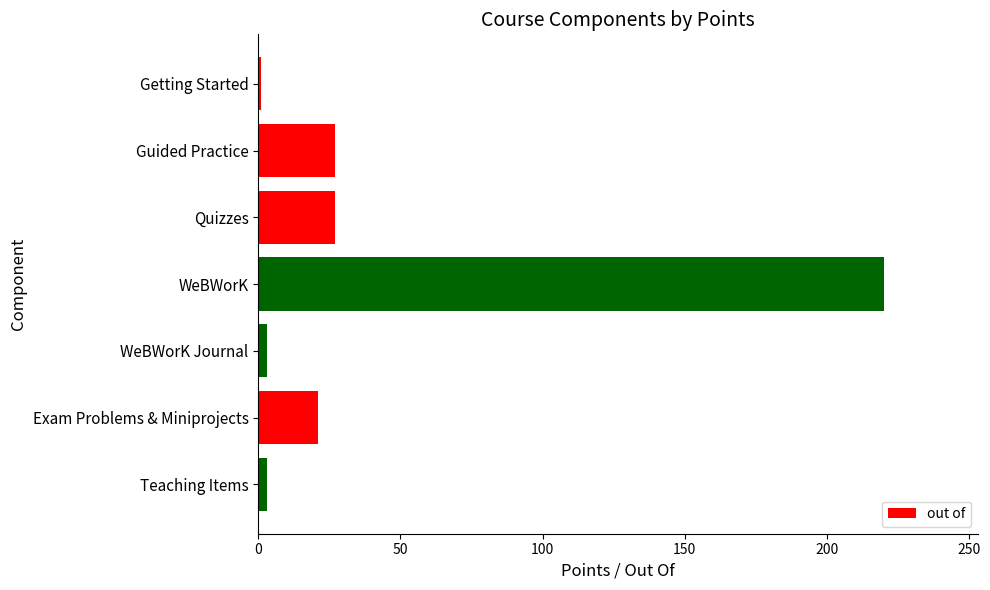

Count the number of data series in this chart.

1